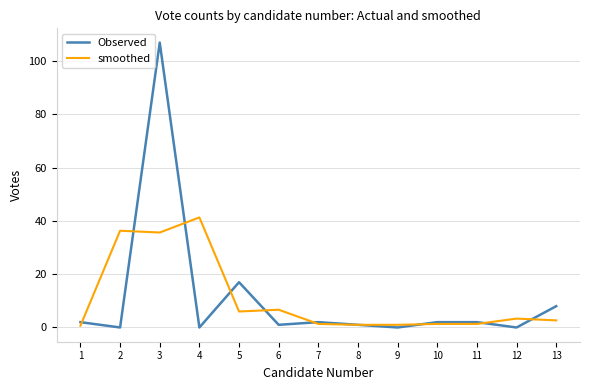

Rank the series at 6 from lowest to highest value.

Observed, smoothed